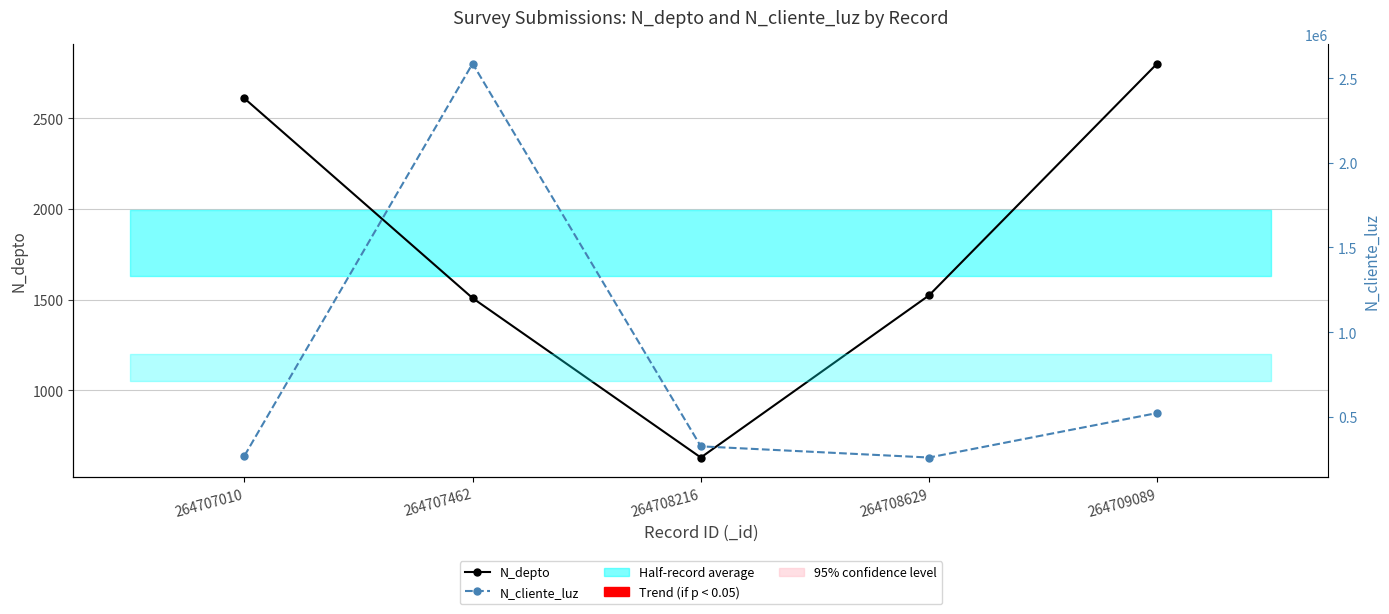

What value does the N_cliente_luz series have at 264707010?

268734